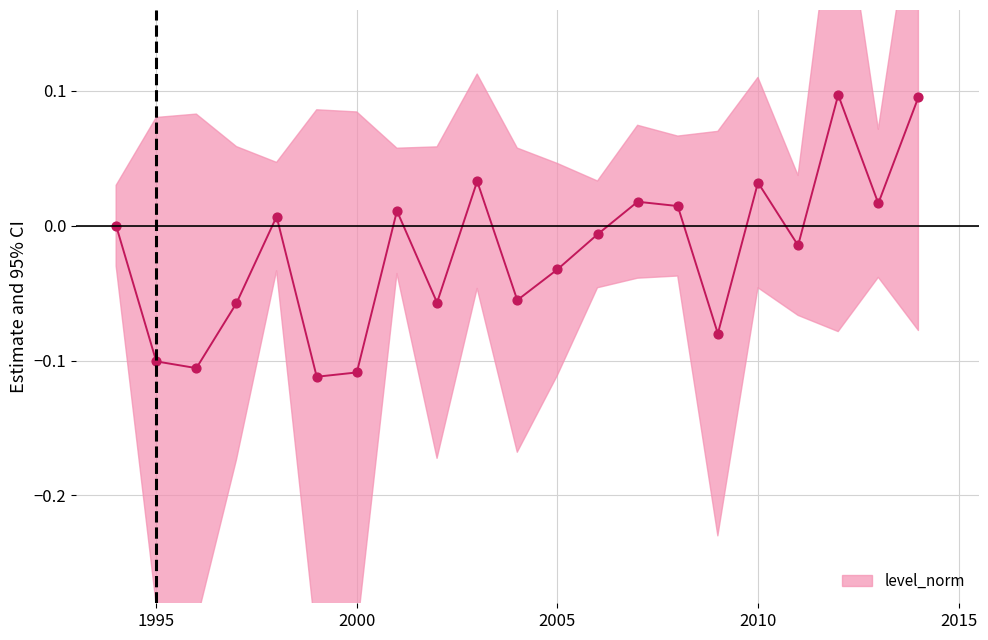

Between 2009 and 2005, which is larger?

2005